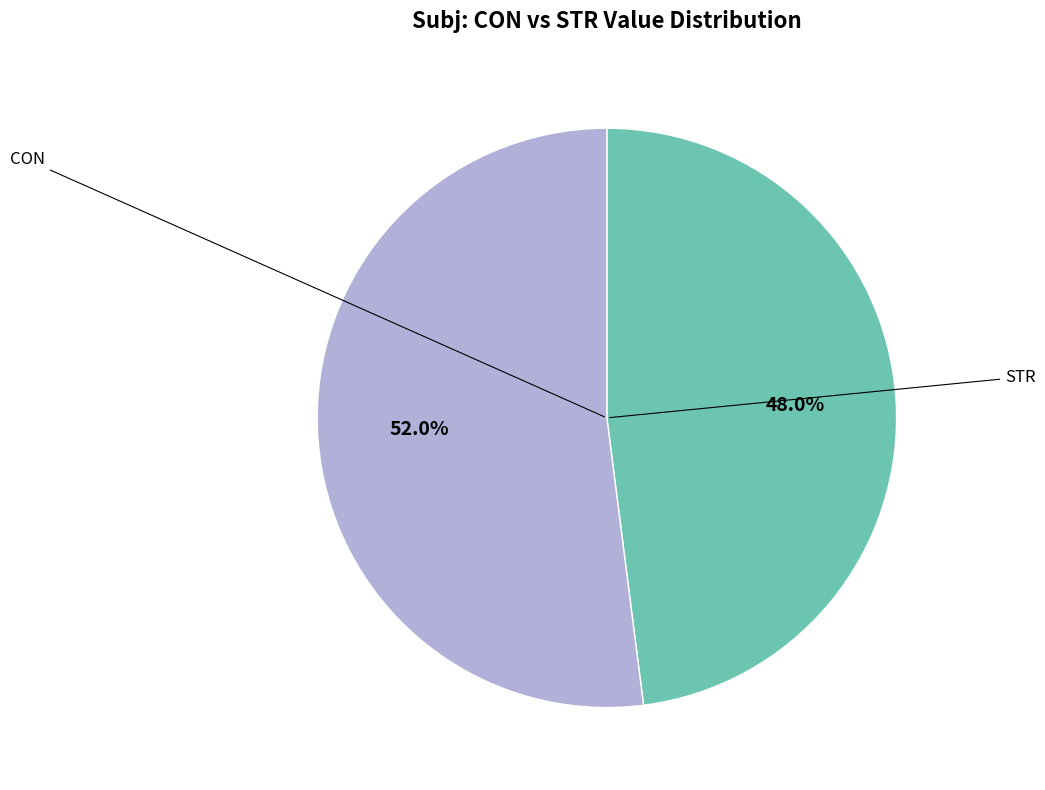

Does any single category account for the majority?

Yes